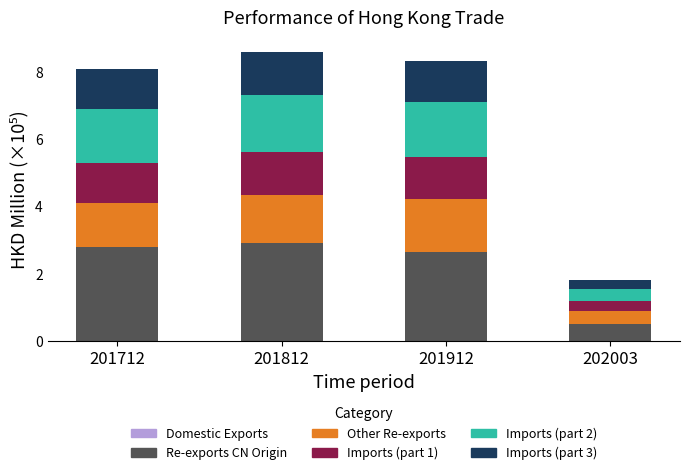

Are the bars horizontal?

No